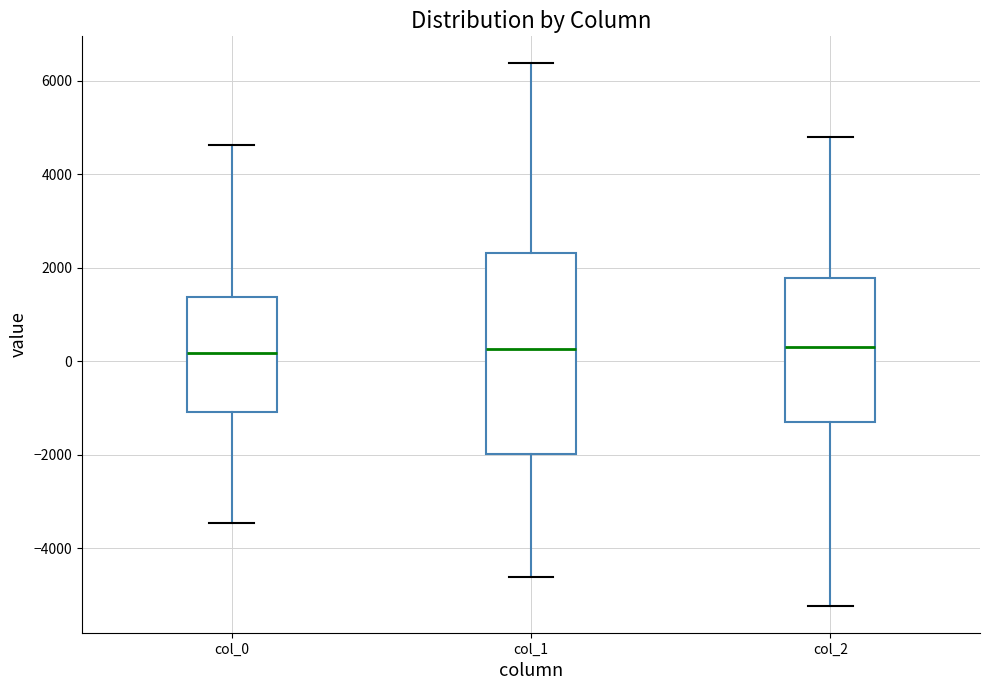

Comparing the boxes themselves (not the whiskers), which one is the tallest?

col_1